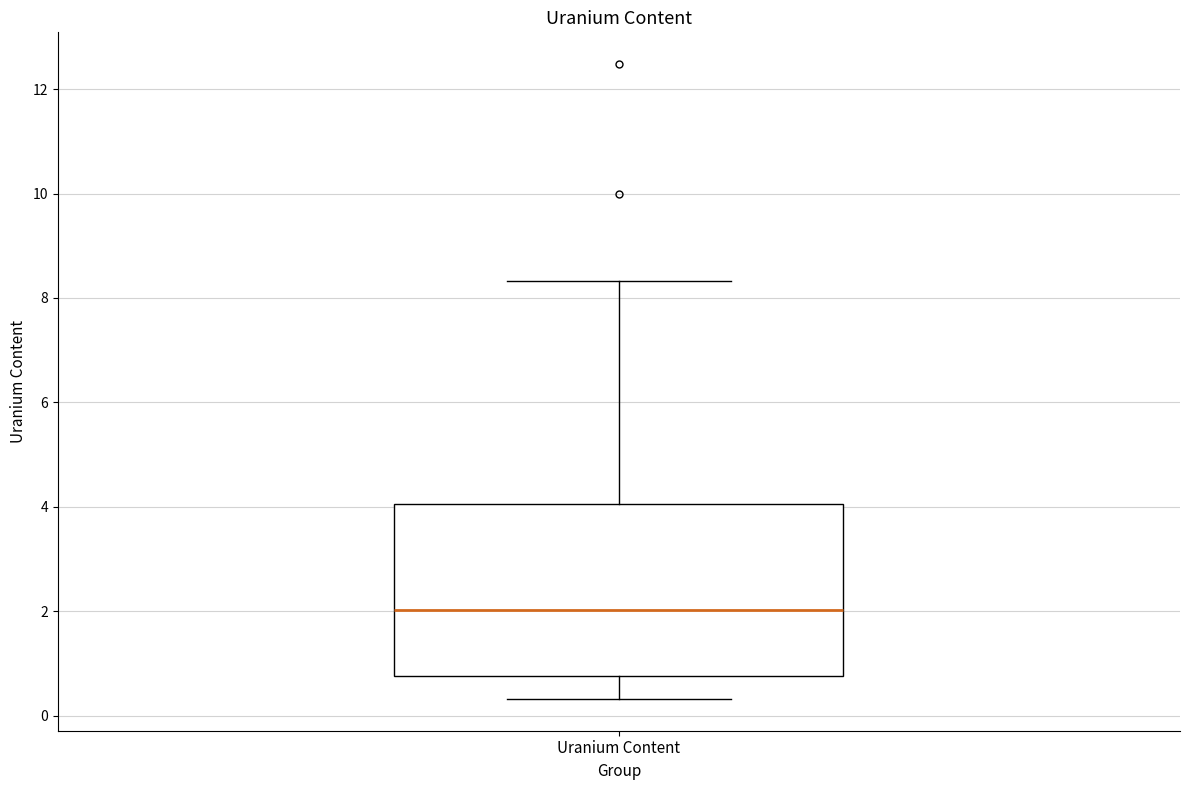

Read this box plot against the y-axis: the position of the median line, the range covered by the box, and the ends of both whiskers. The values are not printed on the chart, so give them approximately, as read against the axis.

median 2.0, box 0.8 to 4.0, whiskers 0.4 to 8.4